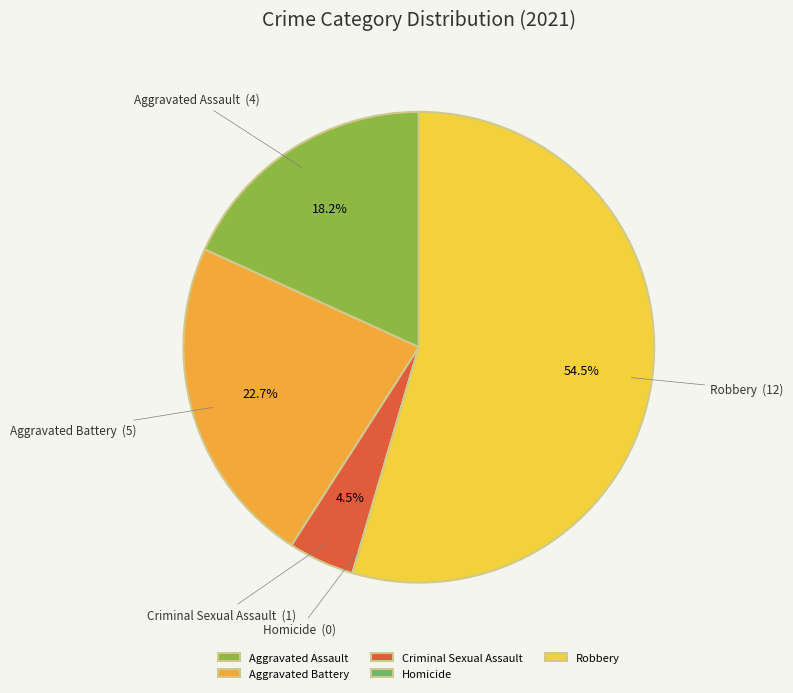

What is the largest slice in the pie chart?

Robbery